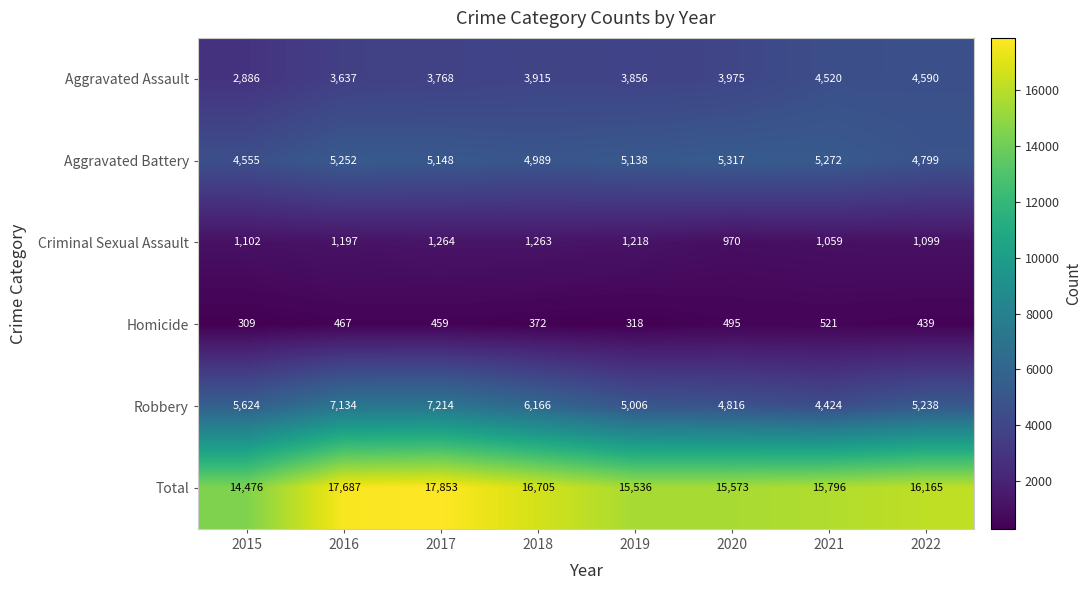

True or false: Aggravated Battery has a value of 5272 at 2021.

True